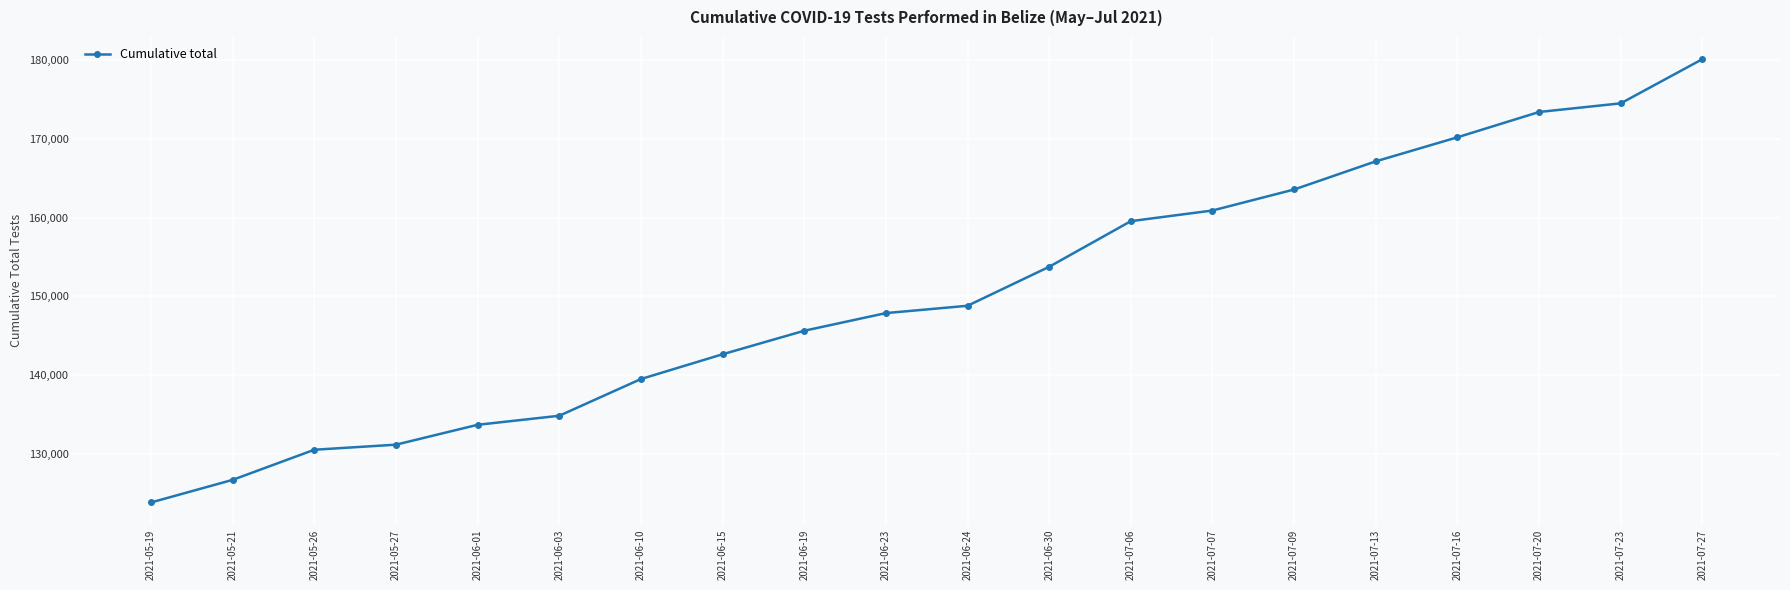

What is the greatest value displayed?

180100